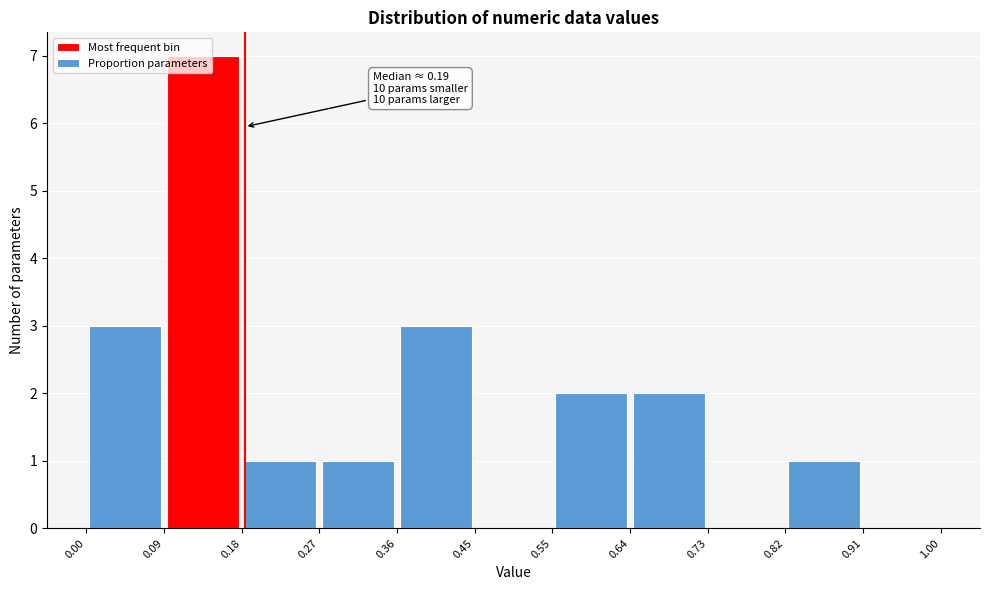

Which range on the x-axis has the tallest bar?

0.09 to 0.18